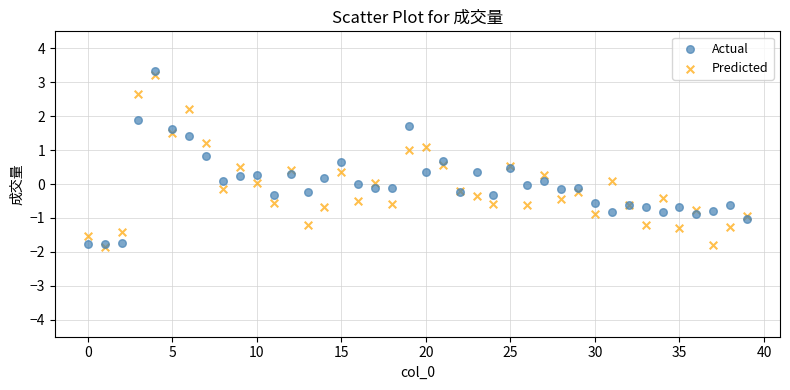

What are all the series names shown in the legend?

Actual, Predicted